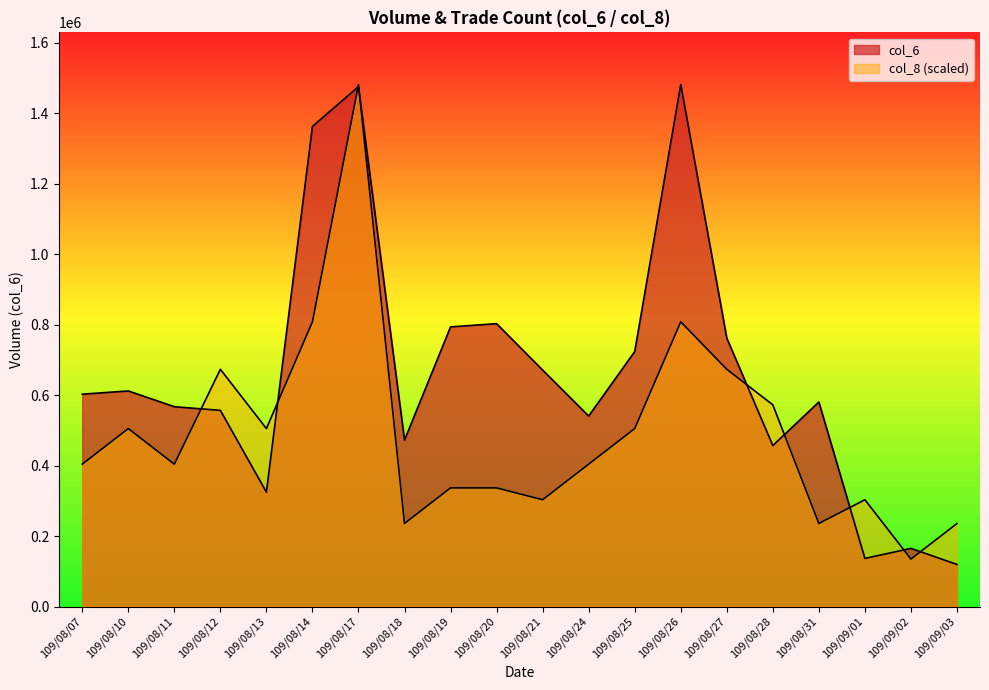

What is the label of the 19th point from the right?

109/08/10